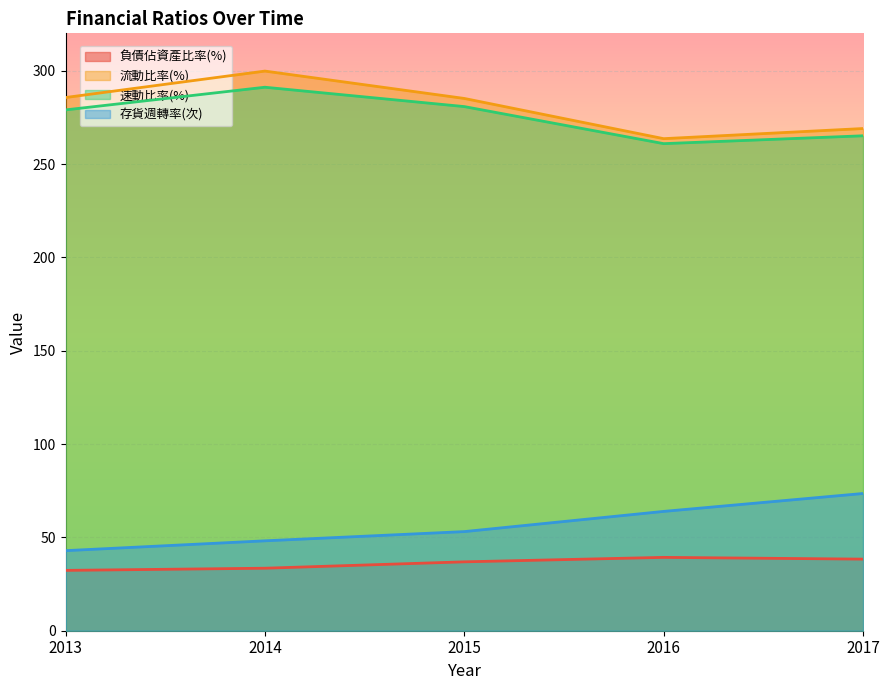

Which category has the highest value in the 存貨週轉率(次) series?

2017